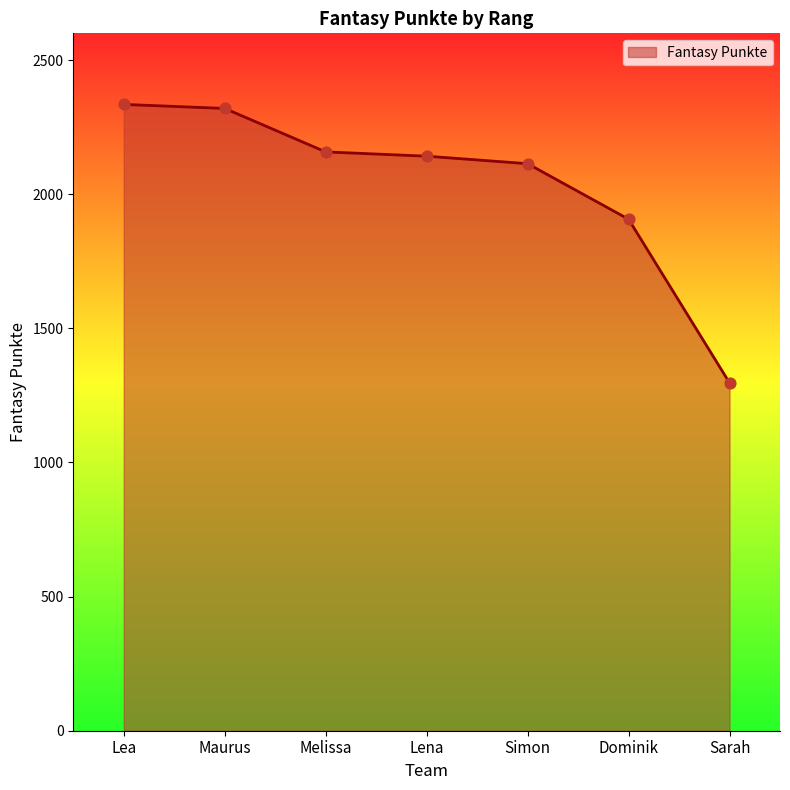

Between Maurus and Sarah, which is larger?

Maurus